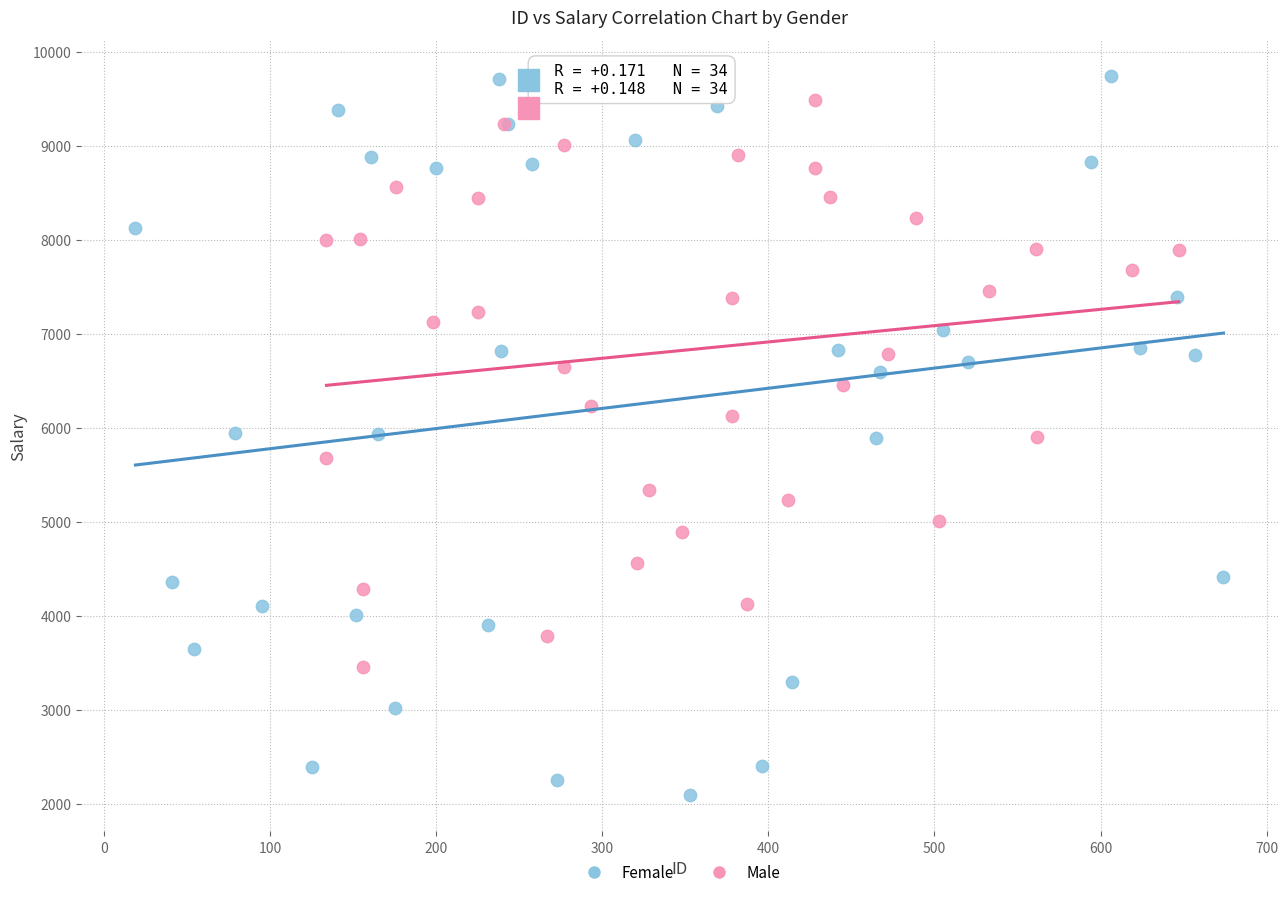

Which series reaches the maximum Y coordinate?

Female